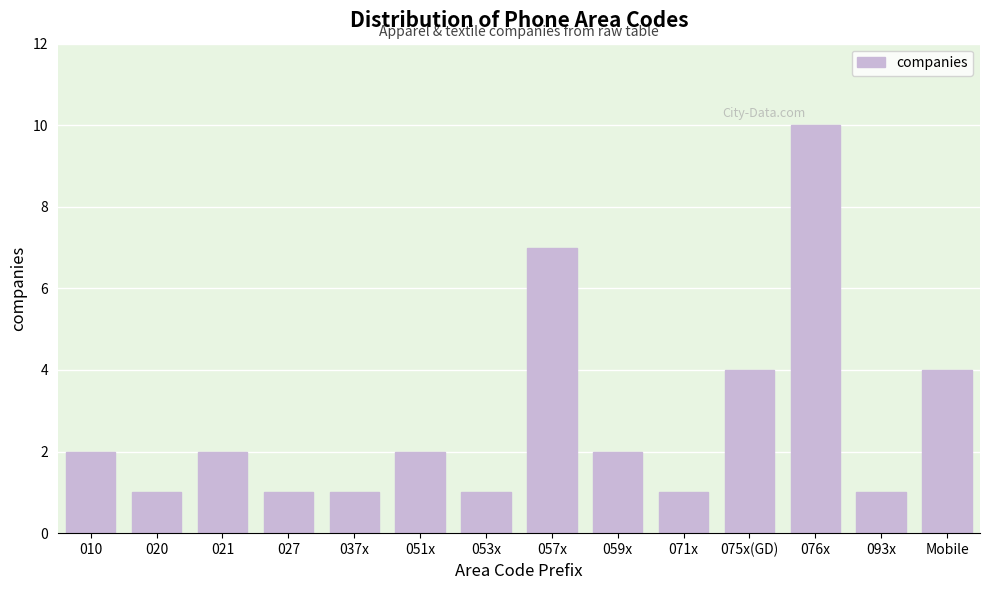

Reading left to right, what are all the values shown in this chart?

010=2	020=1	021=2	027=1	037x=1	051x=2	053x=1	057x=7	059x=2	071x=1	075x(GD)=4	076x=10	093x=1	Mobile=4